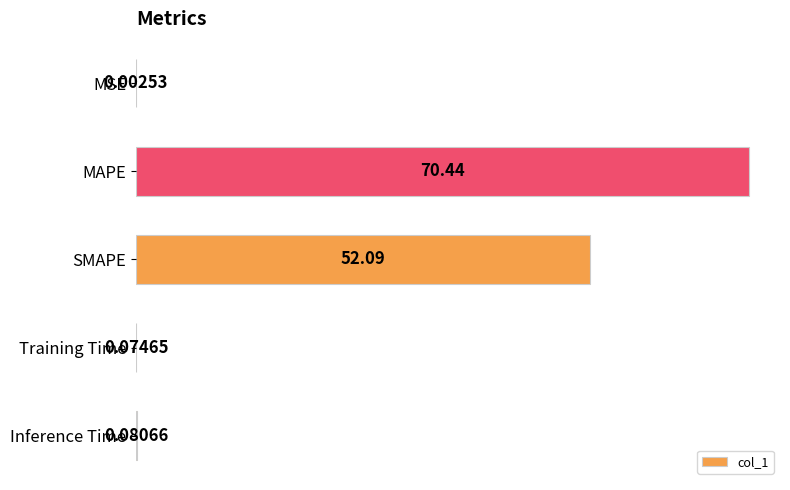

Which has a higher value, MAPE or MSE?

MAPE